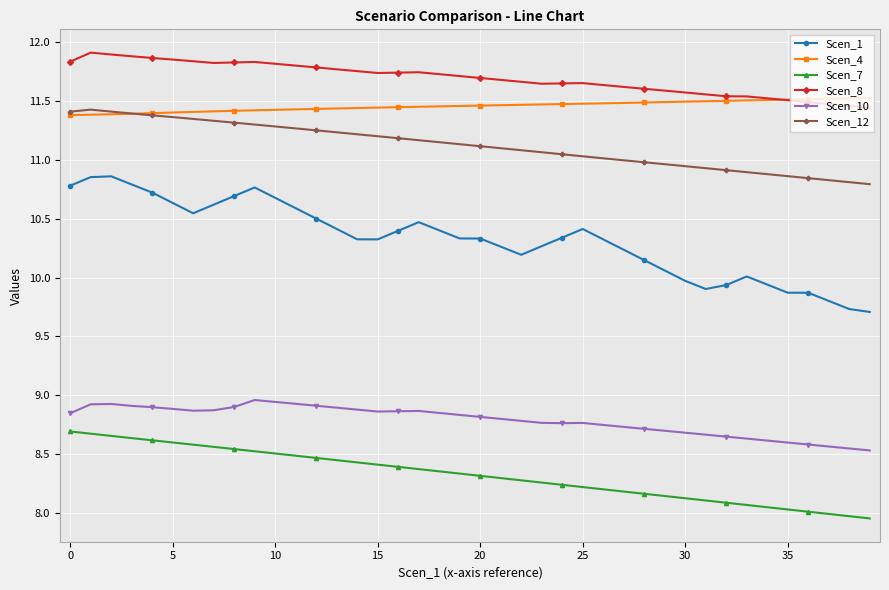

True or false: Scen_8 has more than 0 interior local peaks.

True